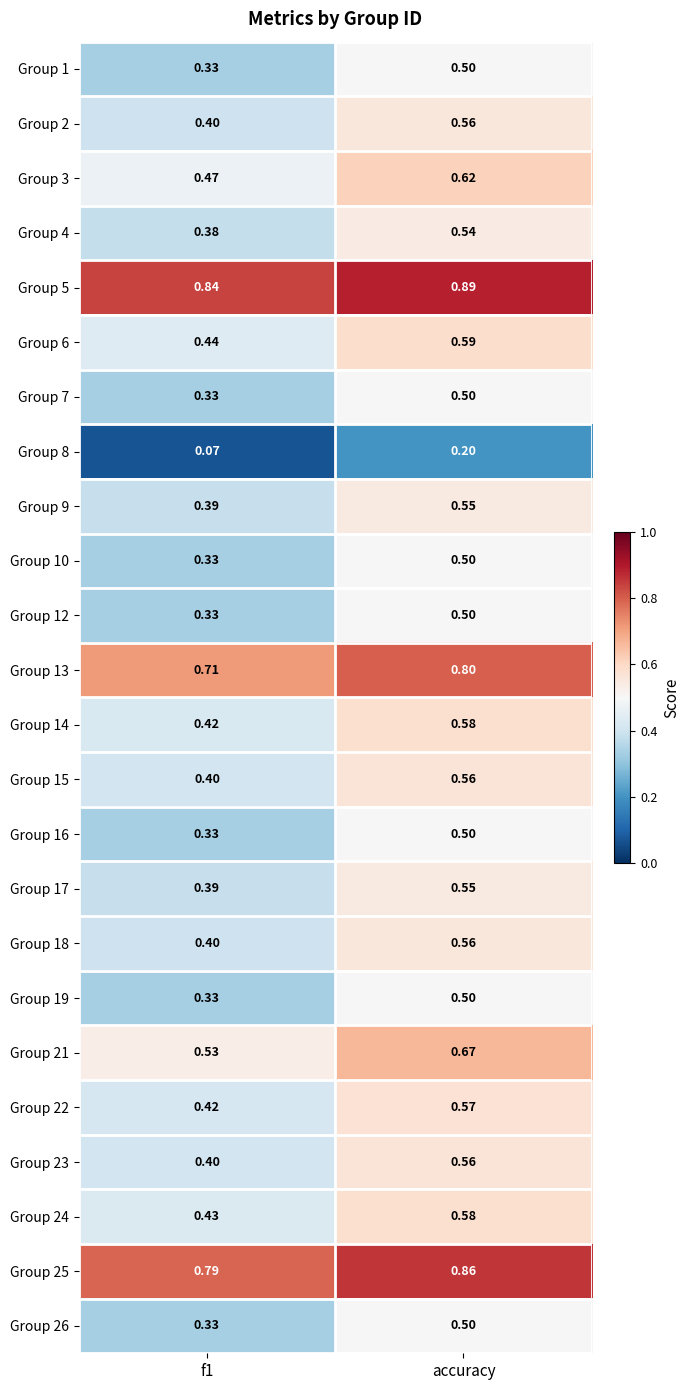

Is the value of Group 15 at accuracy greater than the value of Group 17 at f1?

Yes